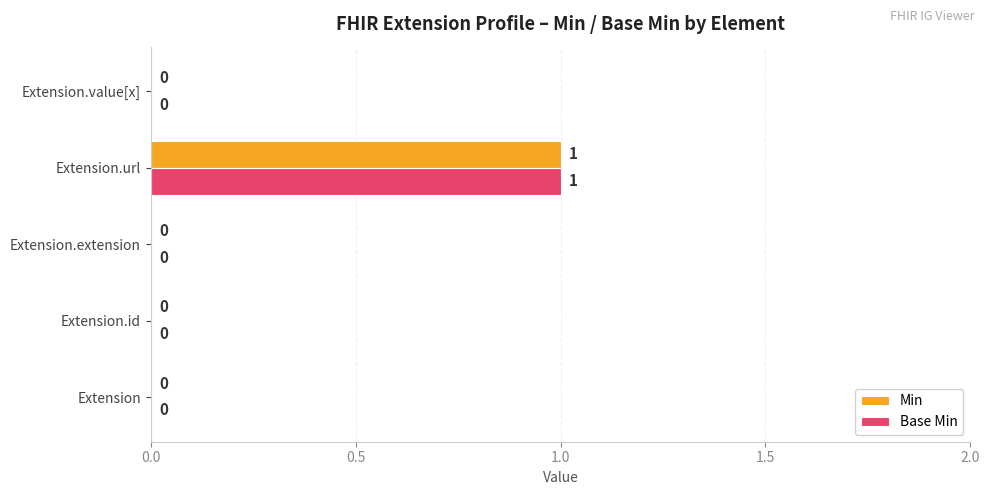

Which label corresponds to the largest value in the chart?

Extension.url